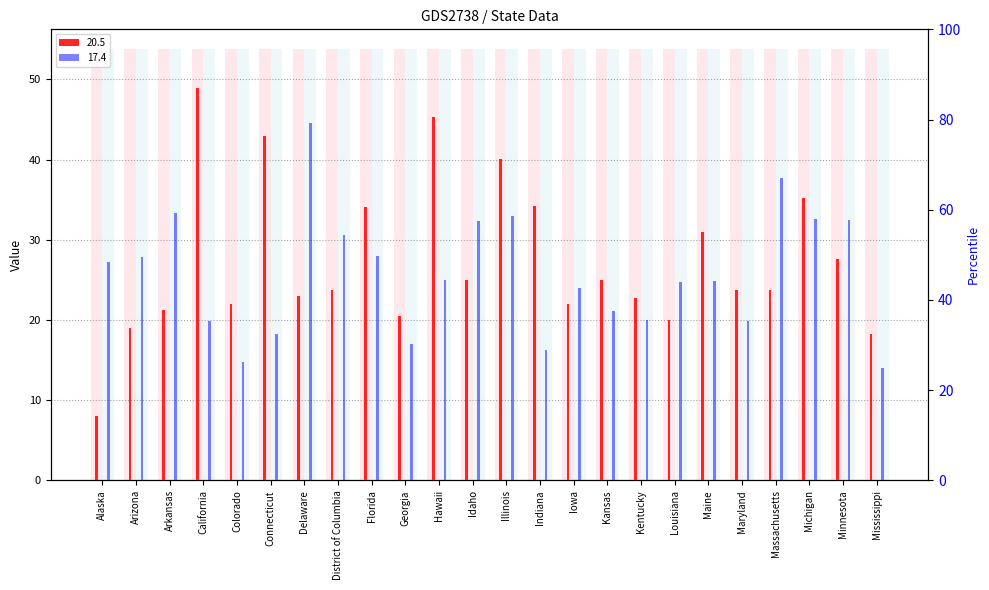

What is the label of the 23rd bar from the right?

Arizona